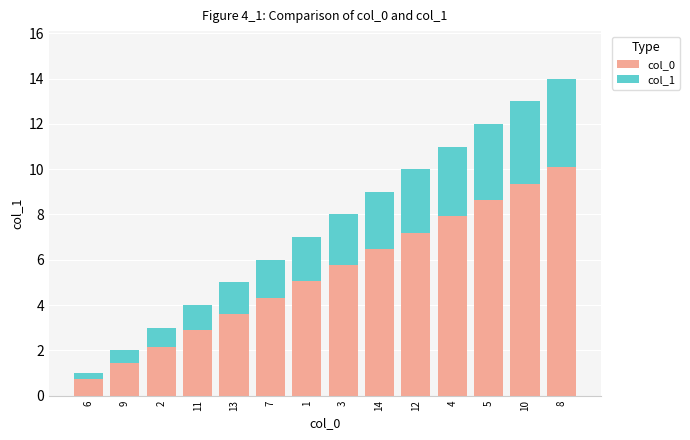

What is the total value across all series at 8?

14.0